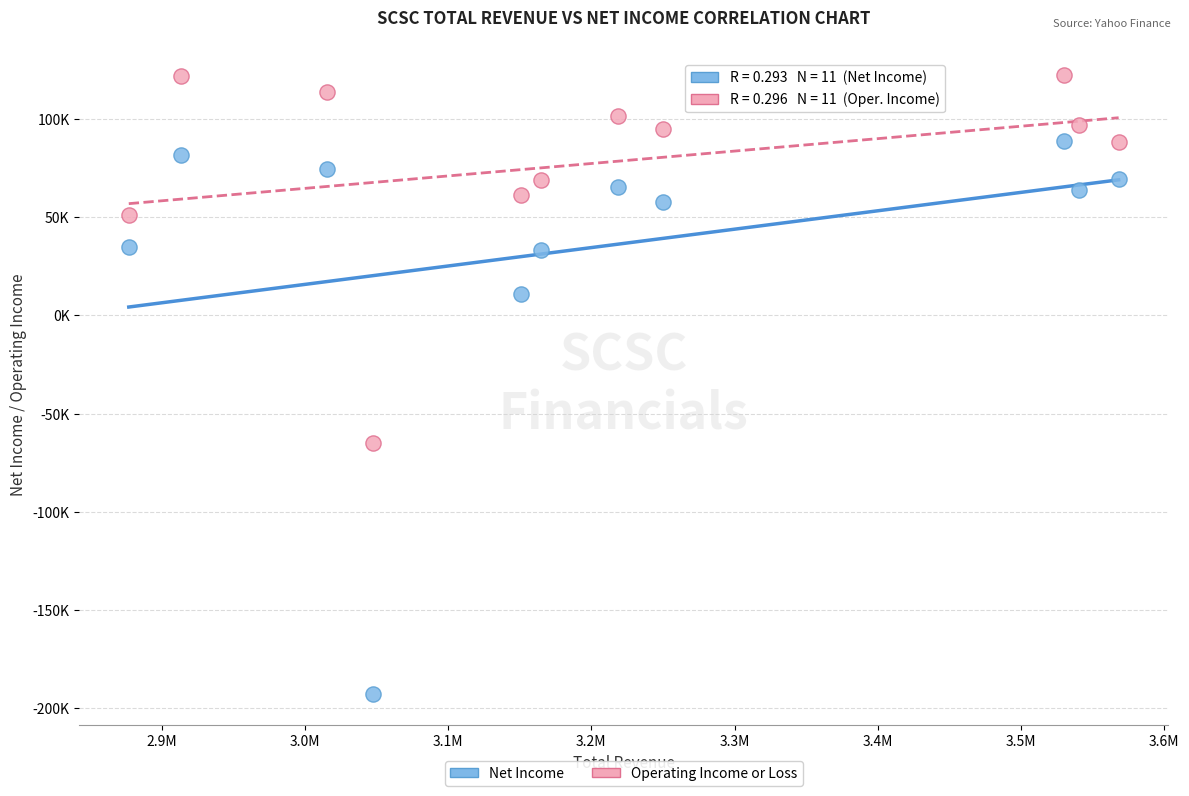

Which series has the largest Y range (max minus min)?

Net Income